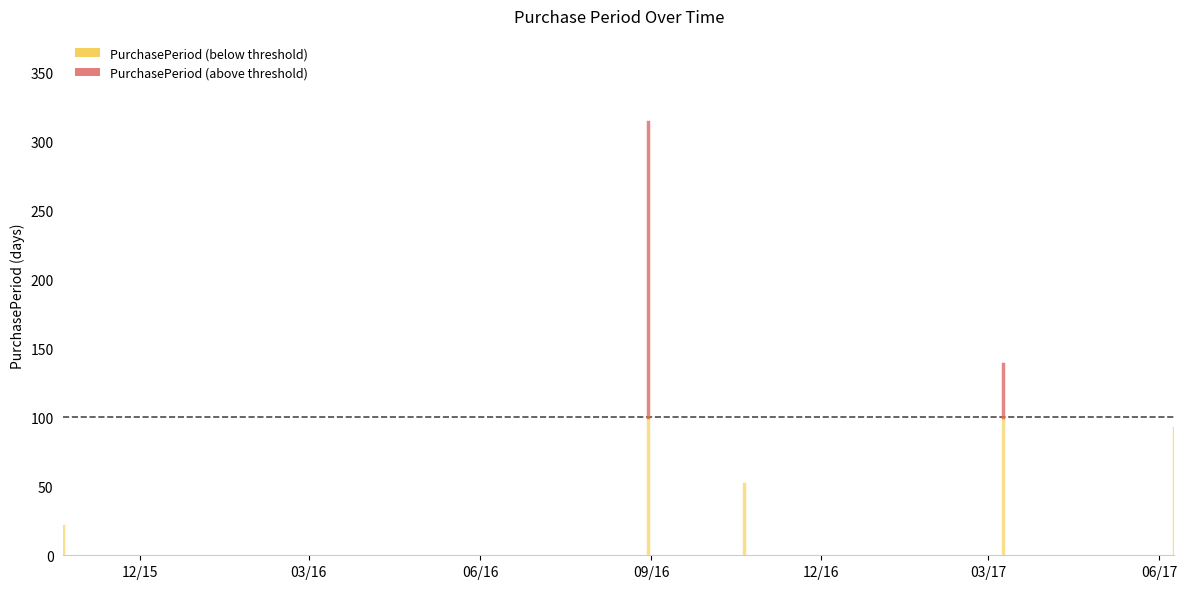

Reading left to right, extract all data points from this chart.

21	314	52	139	92